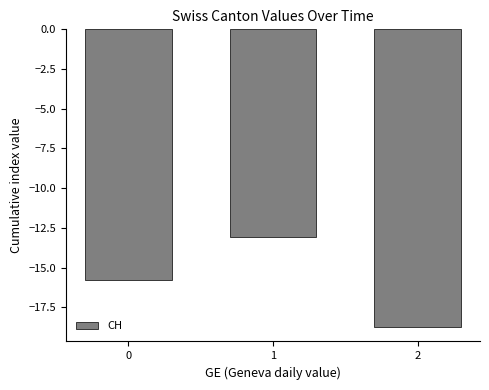

Are the bars horizontal?

No